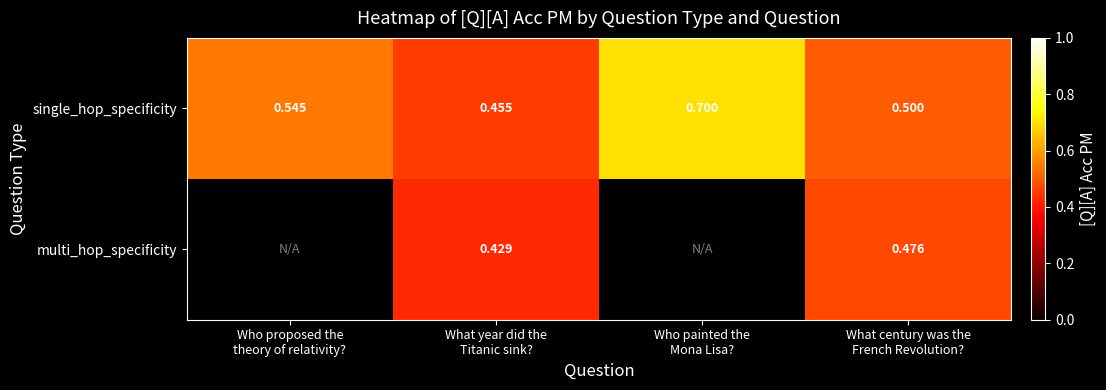

At how many categories does at least one series exceed 0?

4